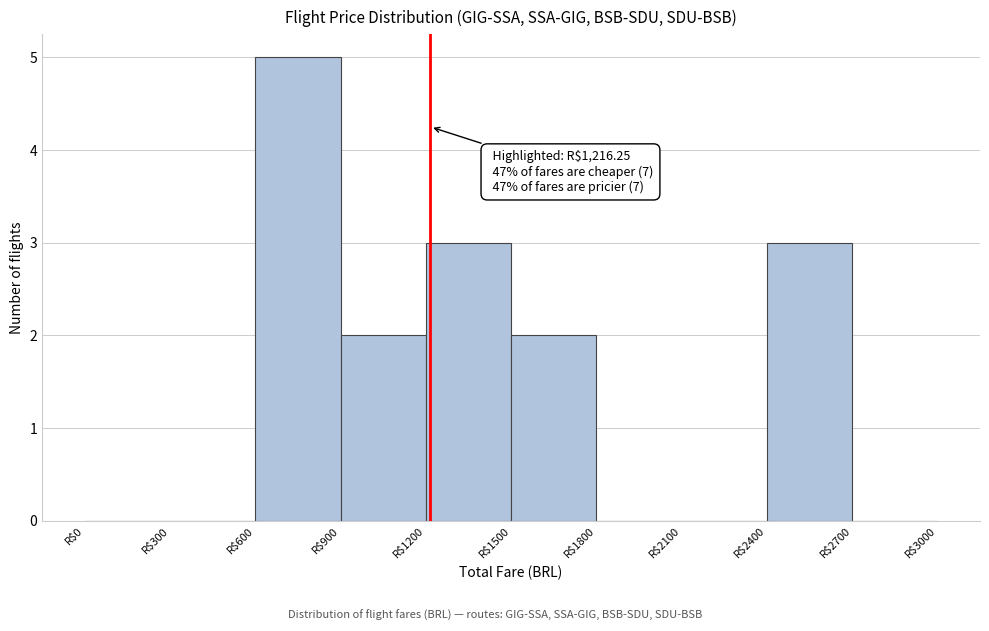

Over which range of the x-axis is the bar tallest?

600 to 900